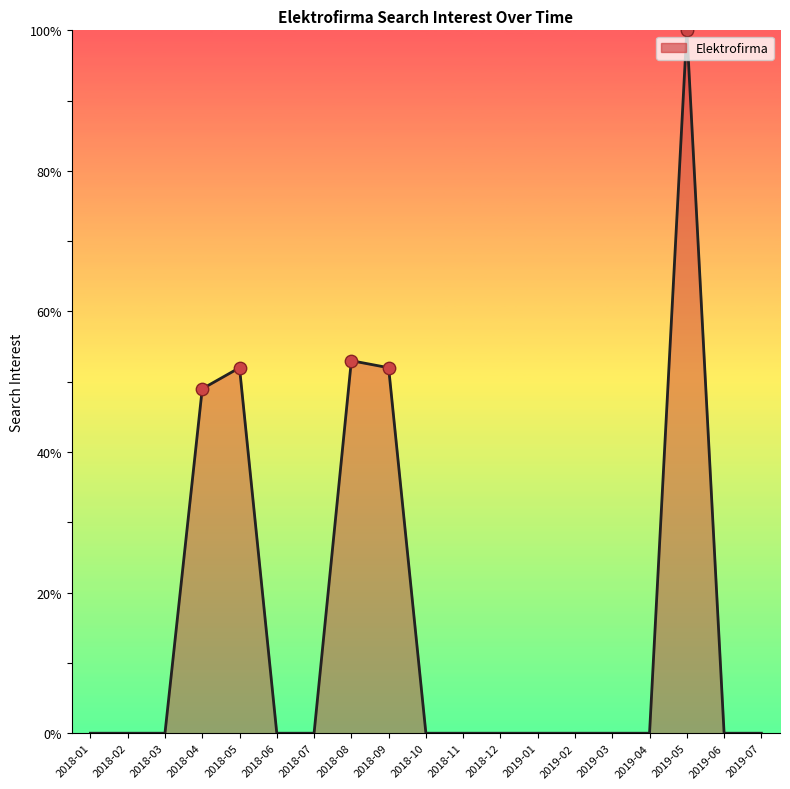

Which has a higher value, 2018-04 or 2018-10?

2018-04